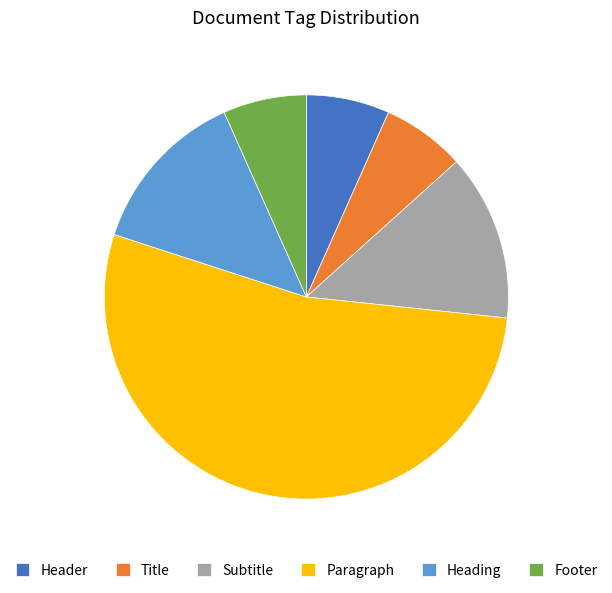

Is there any slice that represents more than half of the pie?

Yes